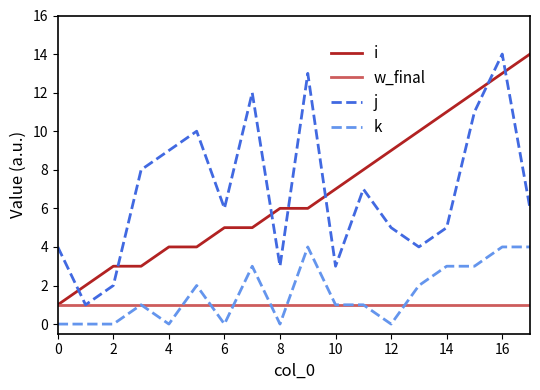

Is this an area chart (filled region under the line)?

No